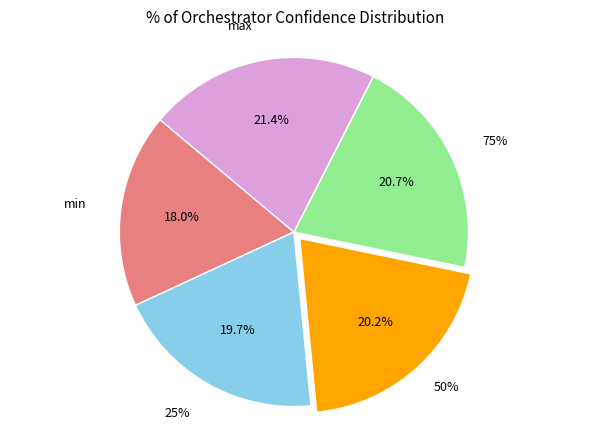

Does min represent more than half of the total?

No